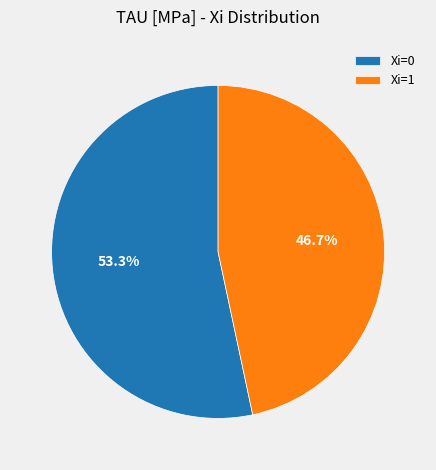

Is there a majority slice in this chart?

Yes